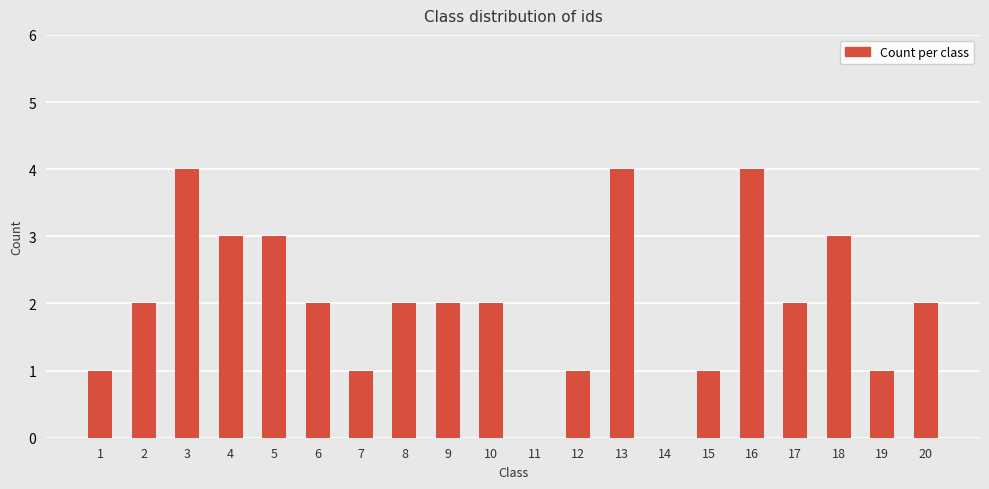

Is it true that the value at 12 is 1?

True